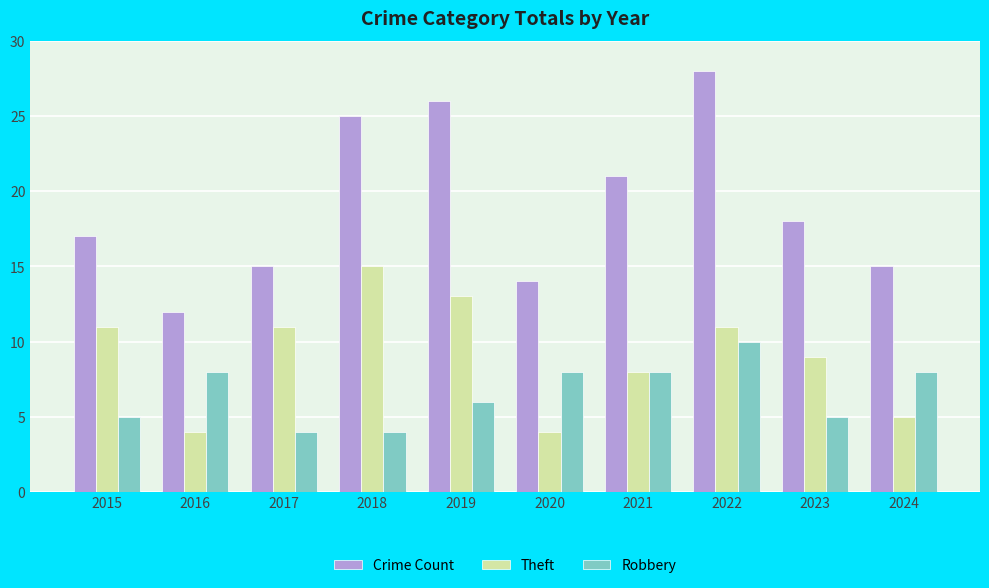

Read the Crime Count value at 2017, to the nearest 5.

15